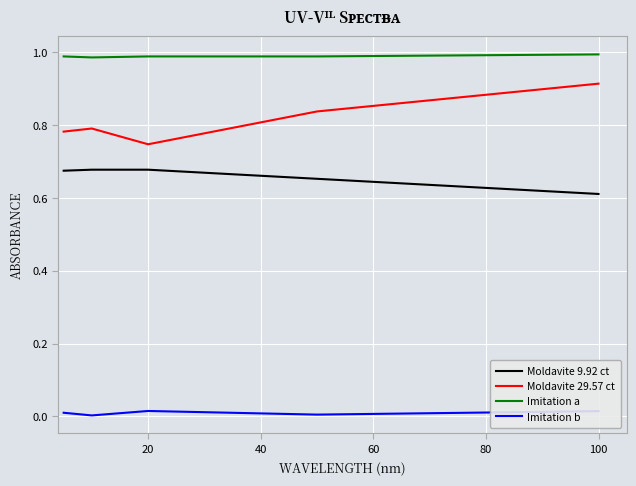

What are all the series names shown in the legend?

Moldavite 9.92 ct, Moldavite 29.57 ct, Imitation a, Imitation b